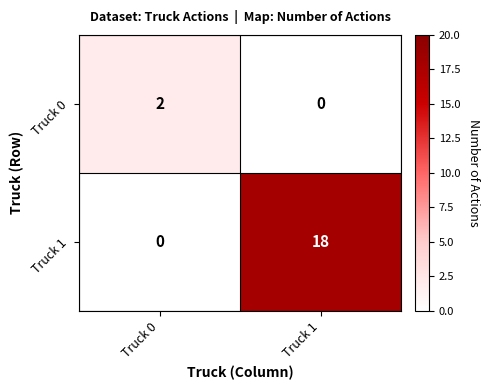

Reading right to left, transcribe all the data shown in this chart.

Truck 0: Truck 1=0	Truck 0=2
Truck 1: Truck 1=18	Truck 0=0